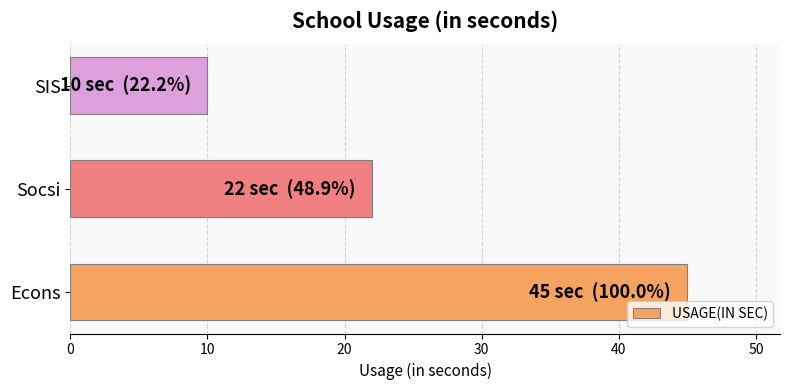

Count the values in the range 10 to 45.

3